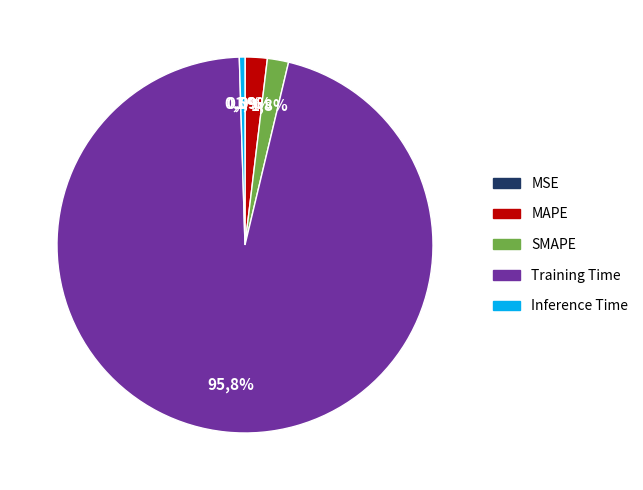

What percentage is NOT represented by Training Time?

4.2%